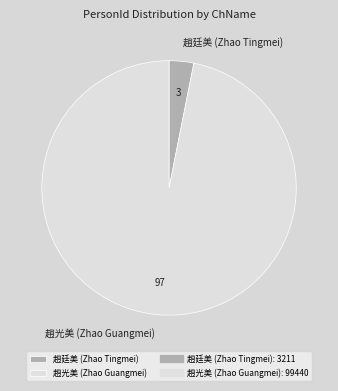

True or false: 趙光美 (Zhao Guangmei) accounts for 97% of the total.

True